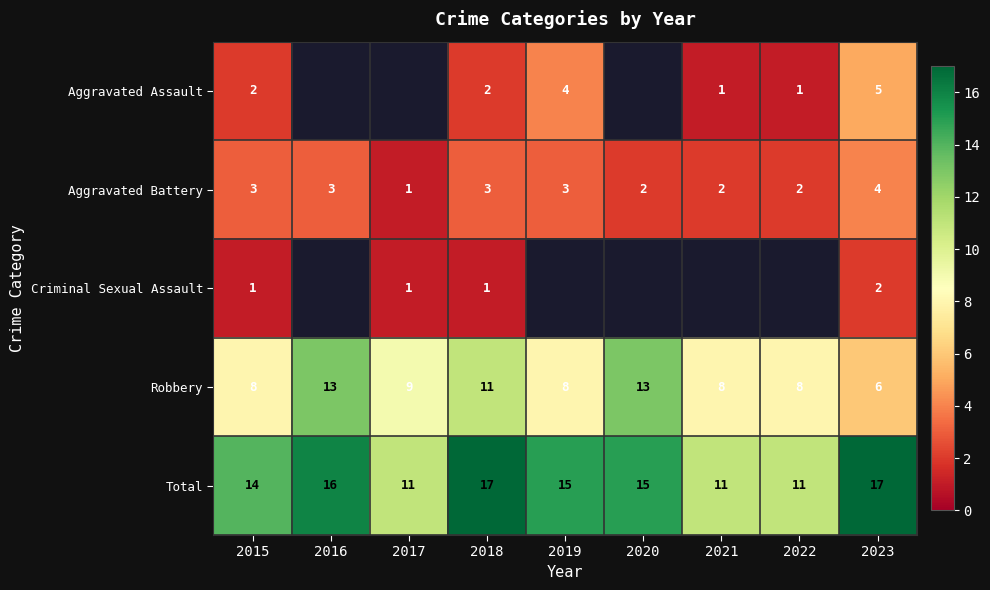

Count the Robbery values in the range 8 to 11.

6